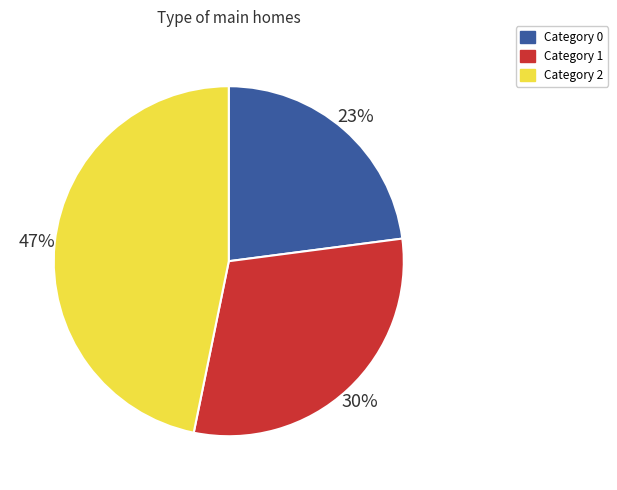

To the nearest percent, what is the difference between the largest and smallest slice percentages?

24%